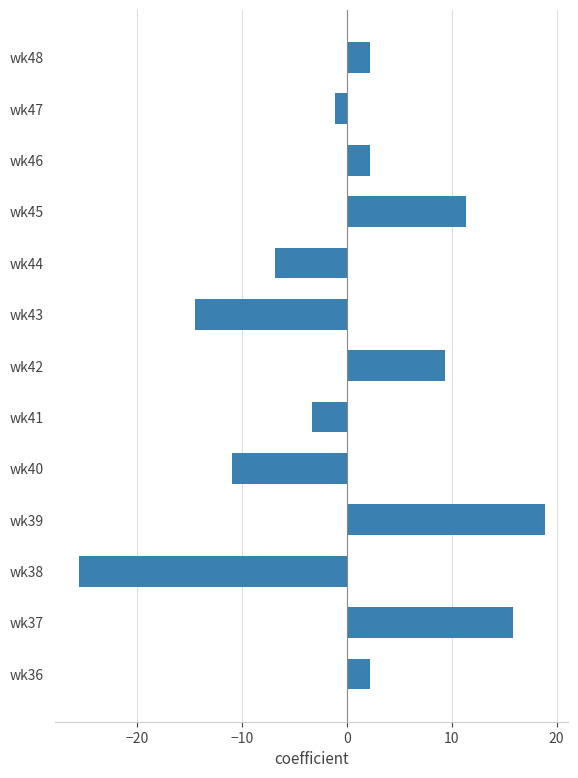

Reading bottom to top, transcribe all the data shown in this chart.

2.2	15.9	-25.5	18.9	-10.9	-3.3	9.4	-14.4	-6.9	11.3	2.2	-1.1	2.2